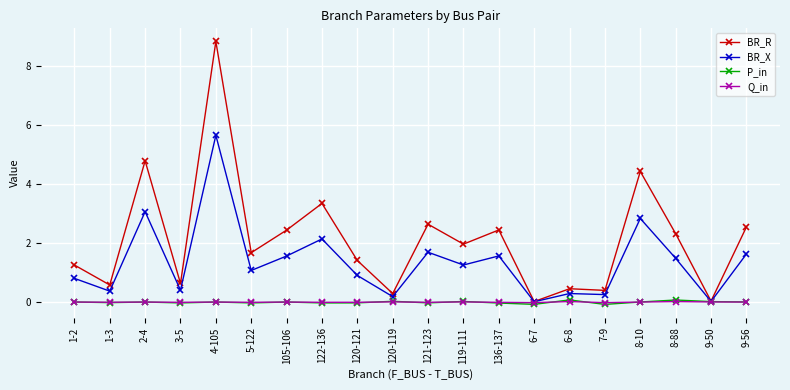

Which series changed the most between 105-106 and 120-119?

BR_R